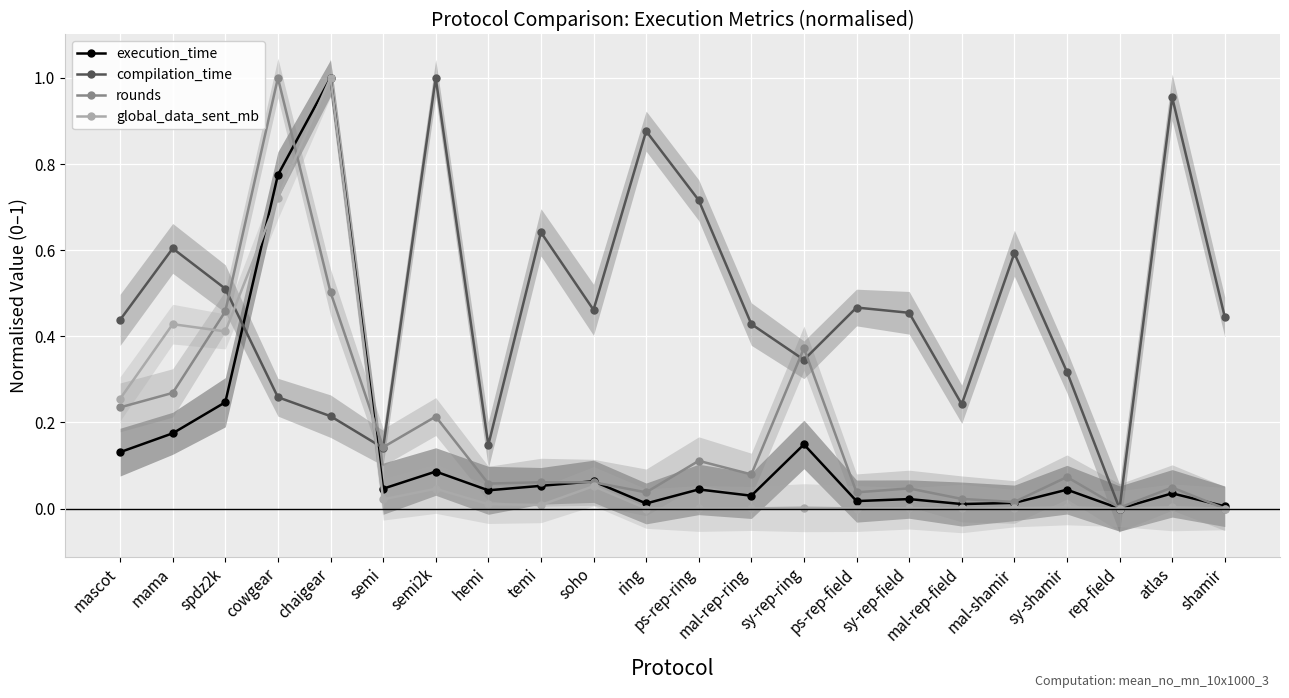

What is the average value of the rounds series?

0.2